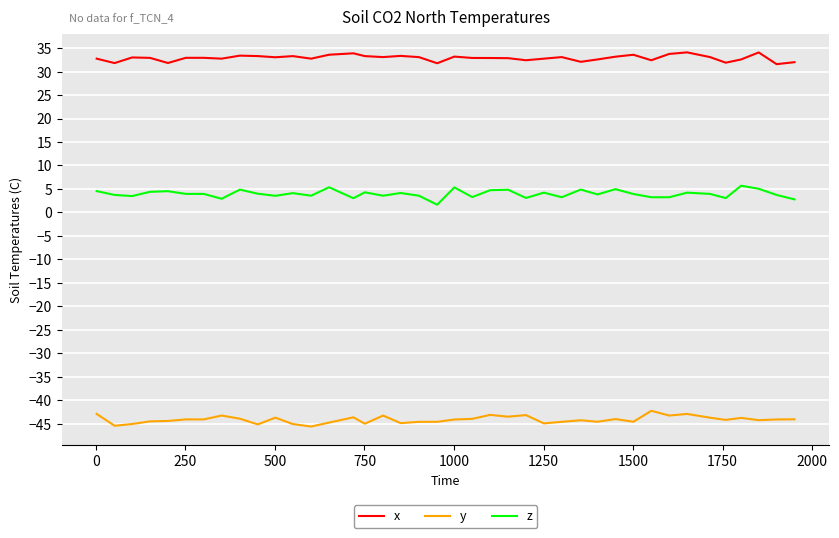

What are all the series names shown in the legend?

x, y, z